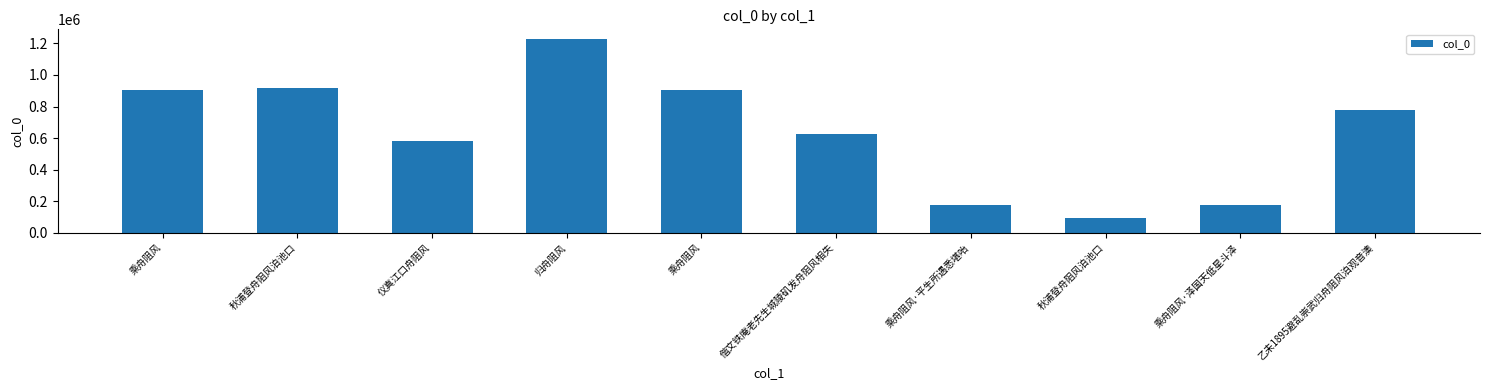

List the labels in order of value, largest first.

归舟阻风, 秋浦登舟阻风泊池口, 乘舟阻风, 乘舟阻风, 乙未1895避乱崇武归舟阻风泊观音澳, 偕文铁庵老先生城陵矶发舟阻风相失, 仪真江口舟阻风, 乘舟阻风·泽国天低星斗泽, 乘舟阻风·平生所遇悉堪咍, 秋浦登舟阻风泊池口